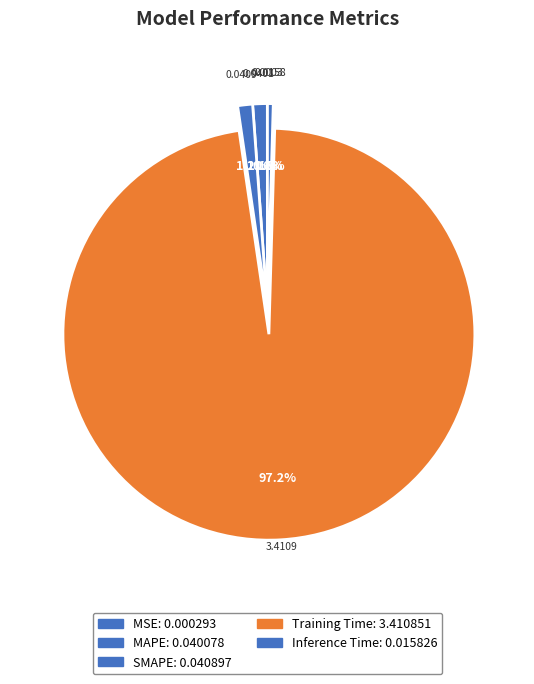

Which category accounts for the majority?

Training Time